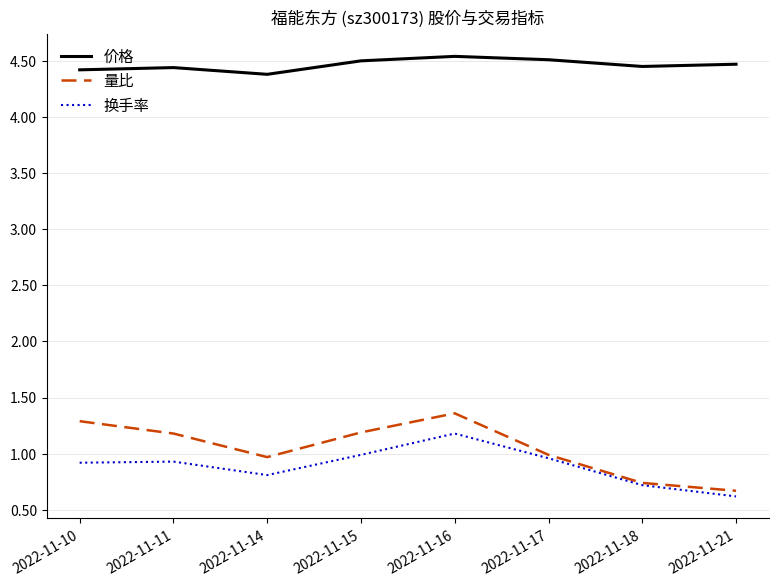

At 2022-11-10, list the series in order from largest to smallest.

价格, 量比, 换手率